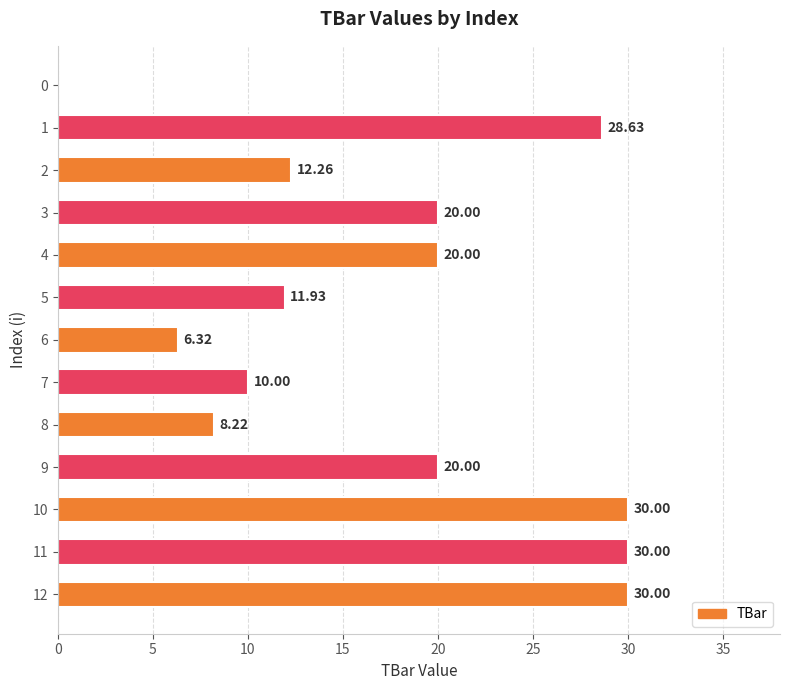

What is the sum of all values?

227.4